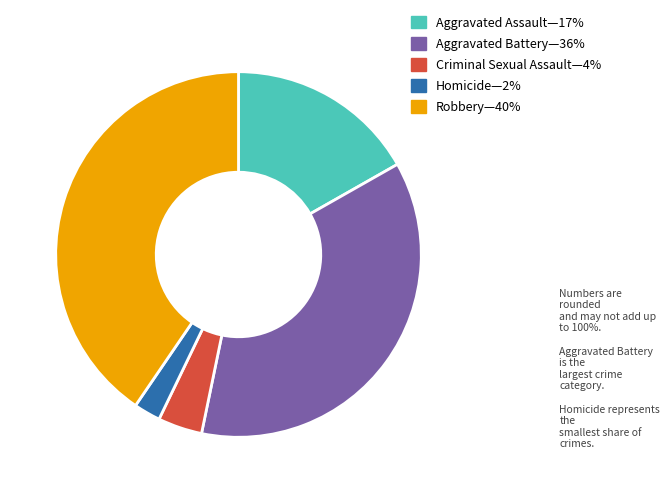

What is the largest slice in the pie chart?

Robbery—40%